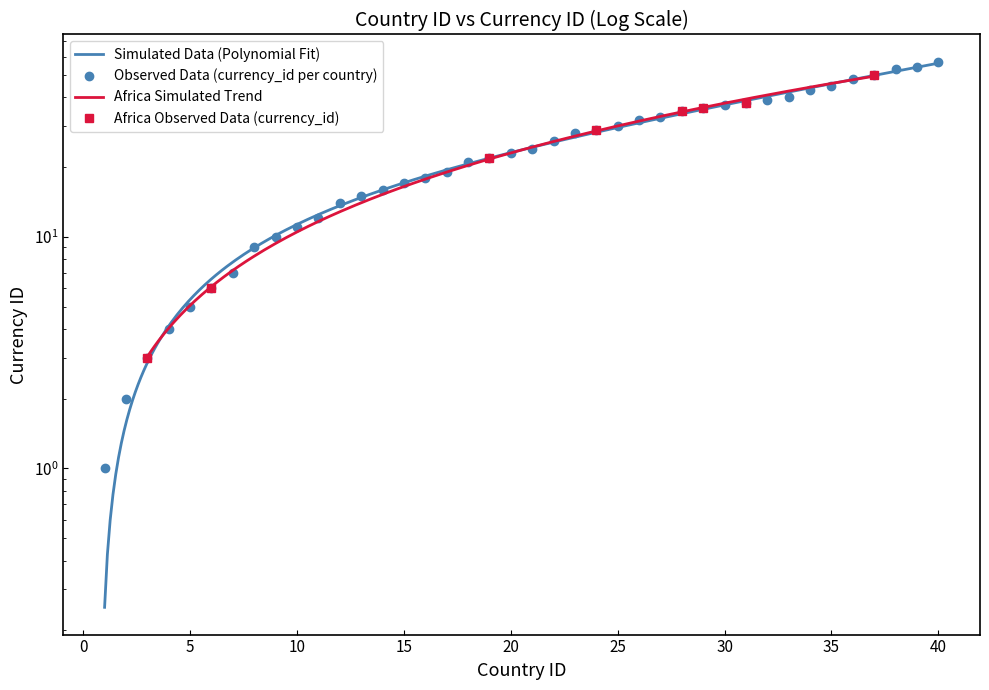

What is the maximum value shown in the chart?

57